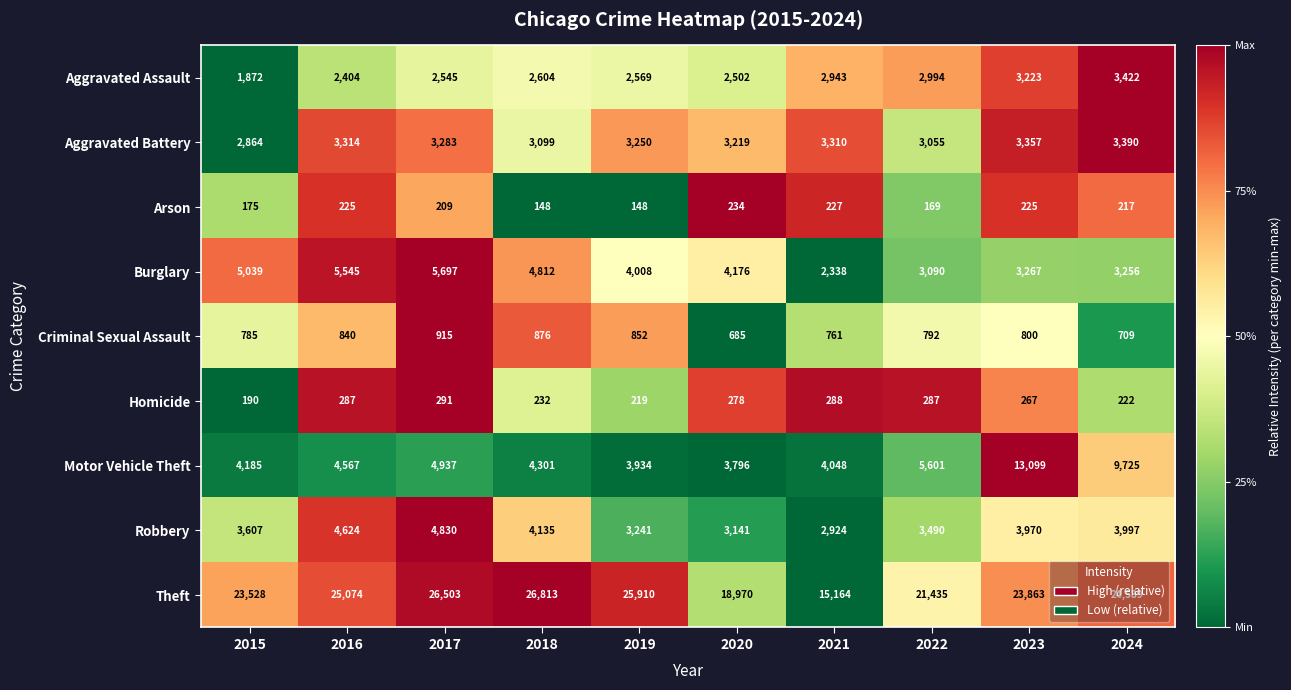

At which label does Criminal Sexual Assault first exceed 800?

2016